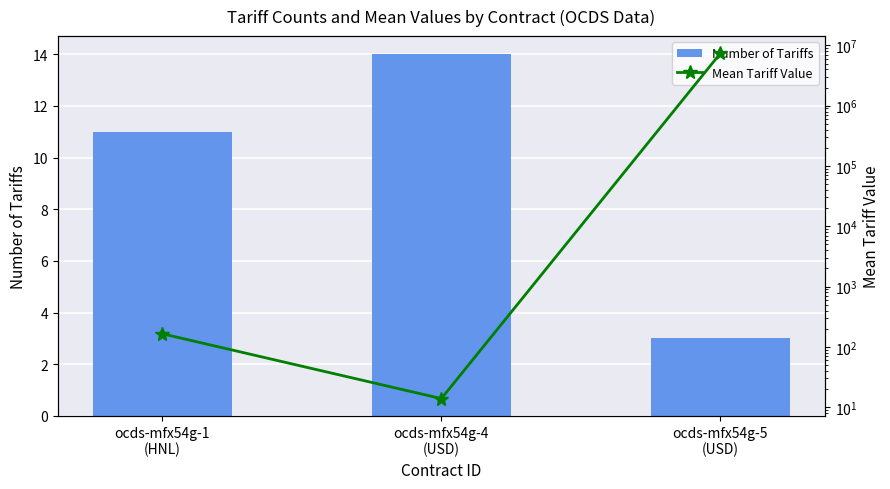

What is the label of the 1st bar from the left?

ocds-mfx54g-1
(HNL)